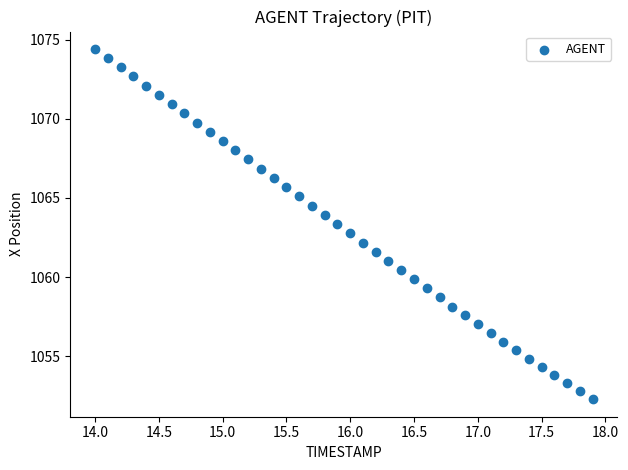

What is the range of X values (max minus min)?

3.9